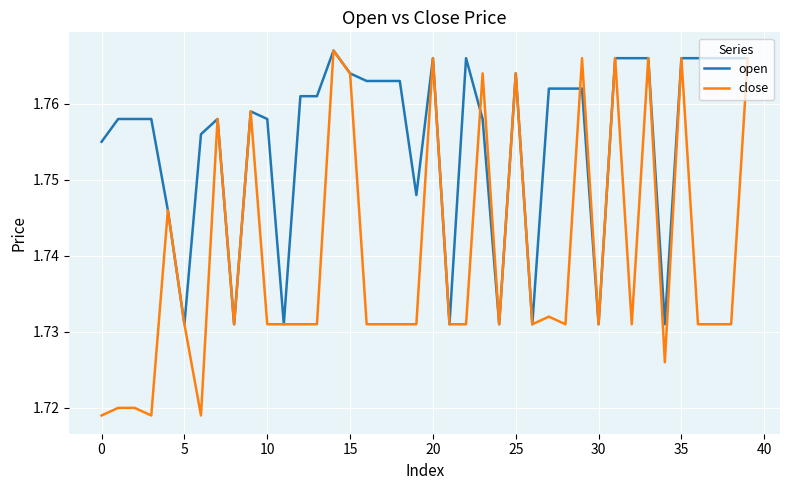

Which series has the largest total across all categories?

open